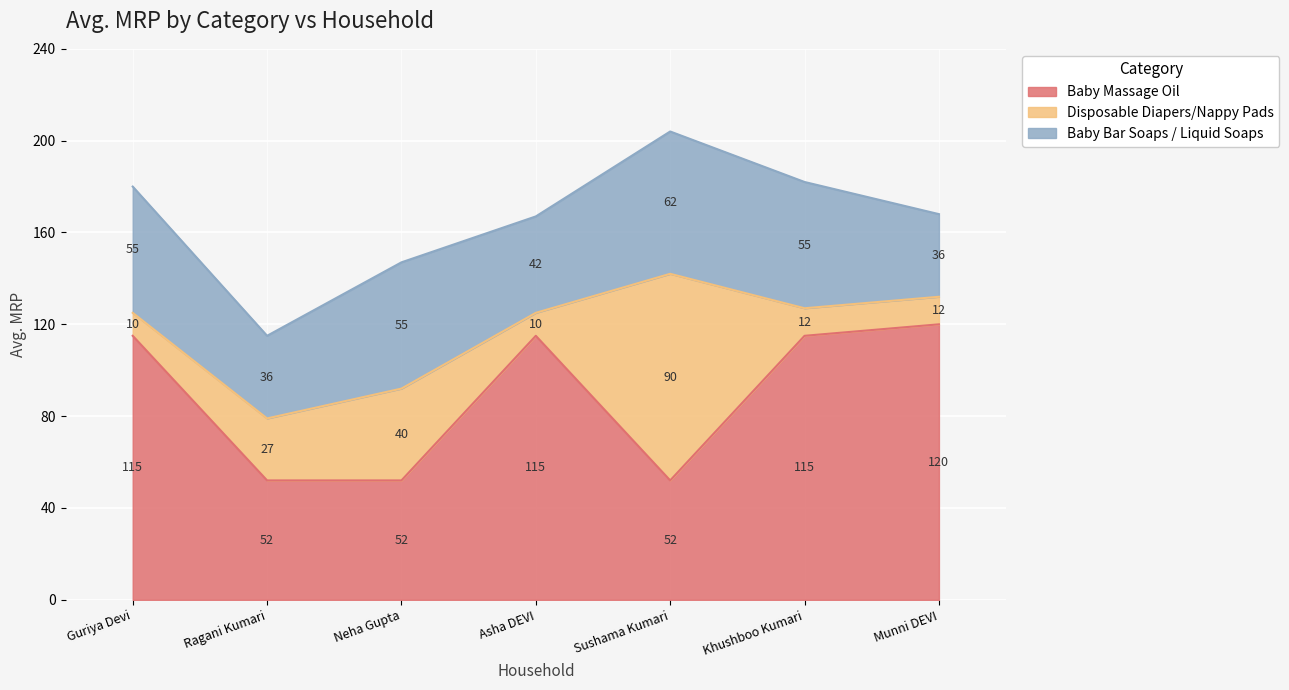

What are all the series names shown in the legend?

Baby Massage Oil, Disposable Diapers/Nappy Pads, Baby Bar Soaps / Liquid Soaps